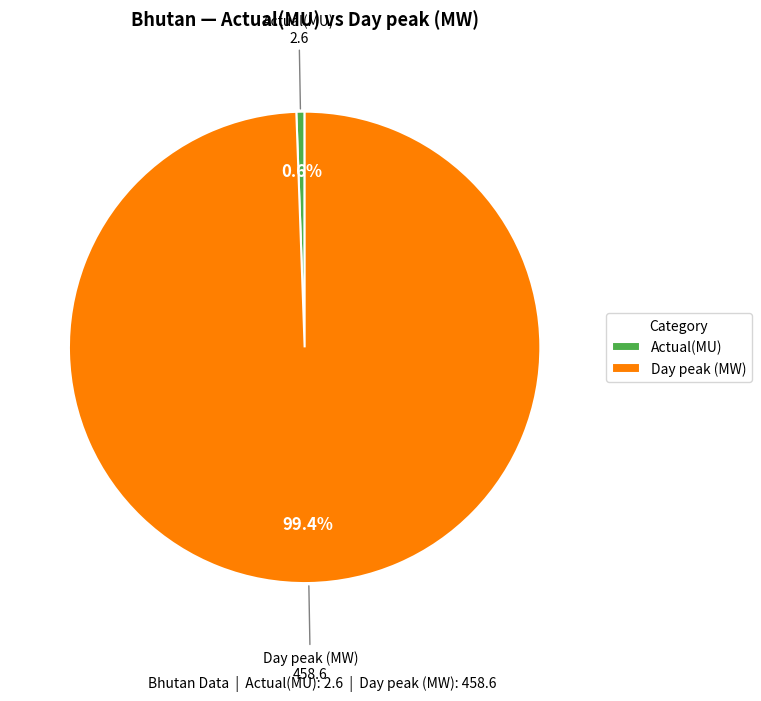

What percentage do Day peak (MW) and Actual(MU) together represent?

100.0%